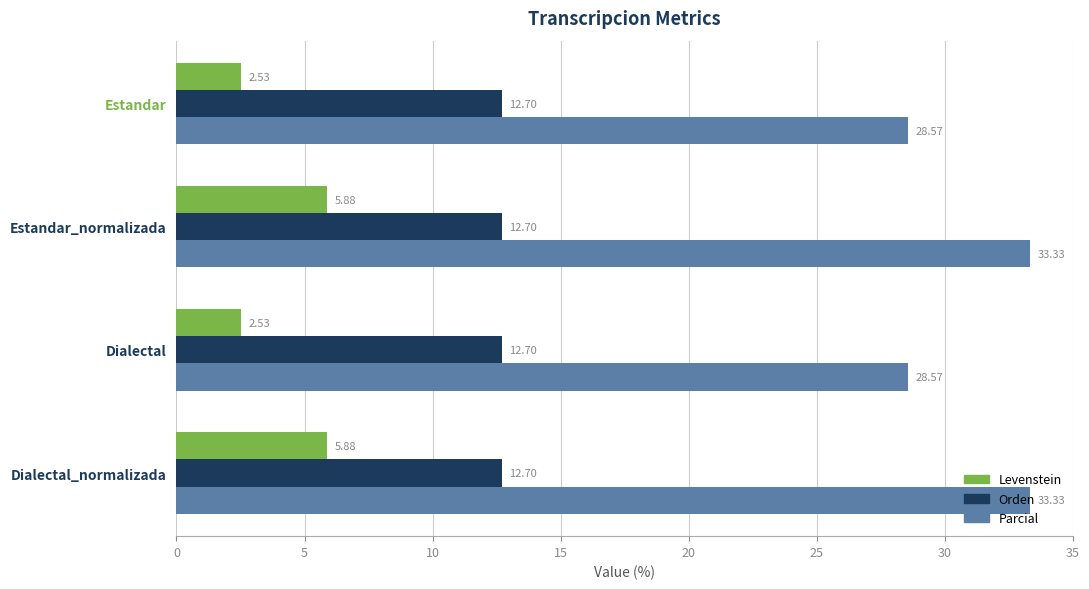

Which series has the largest total across all categories?

Parcial